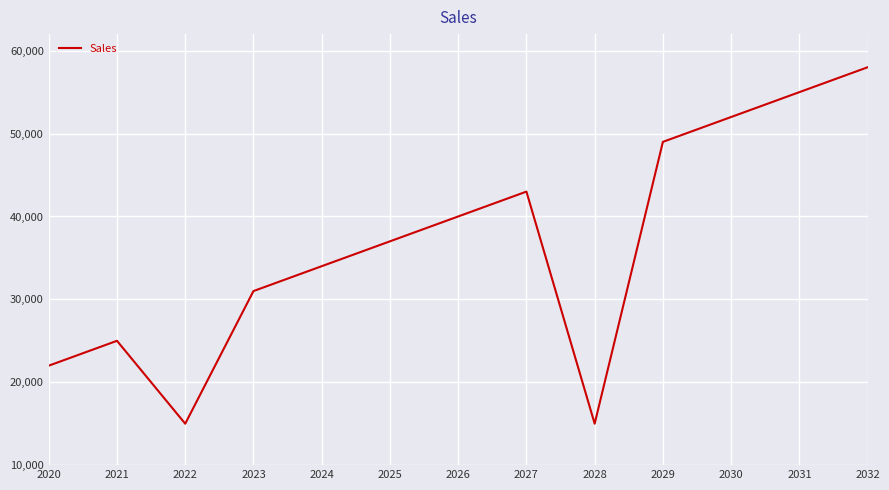

How many lines are shown in the chart?

1